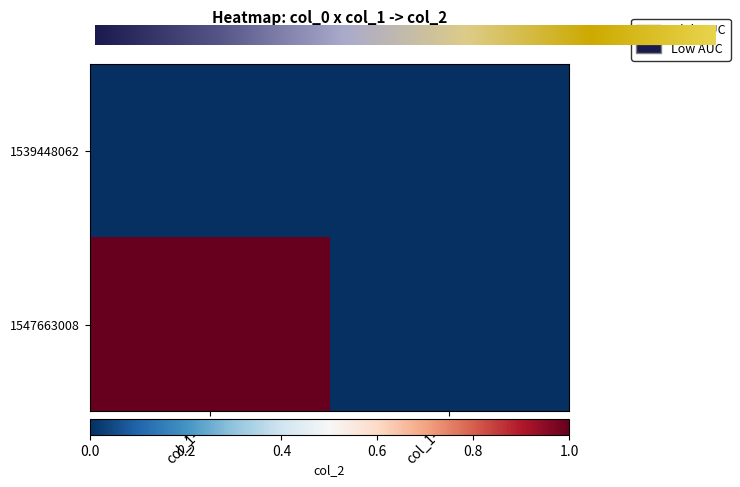

At which label does 1539448062 reach its peak?

col_1=0